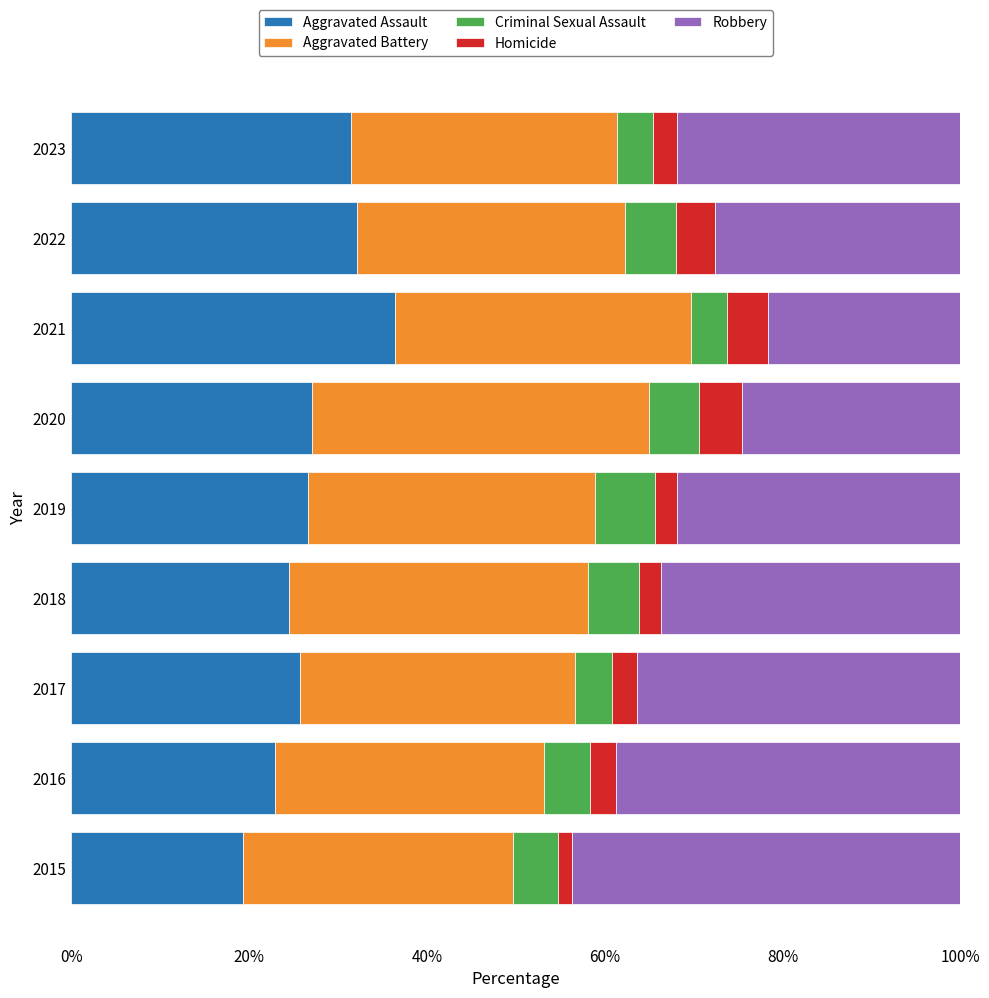

What is the total value across all series at 2021?

100.0